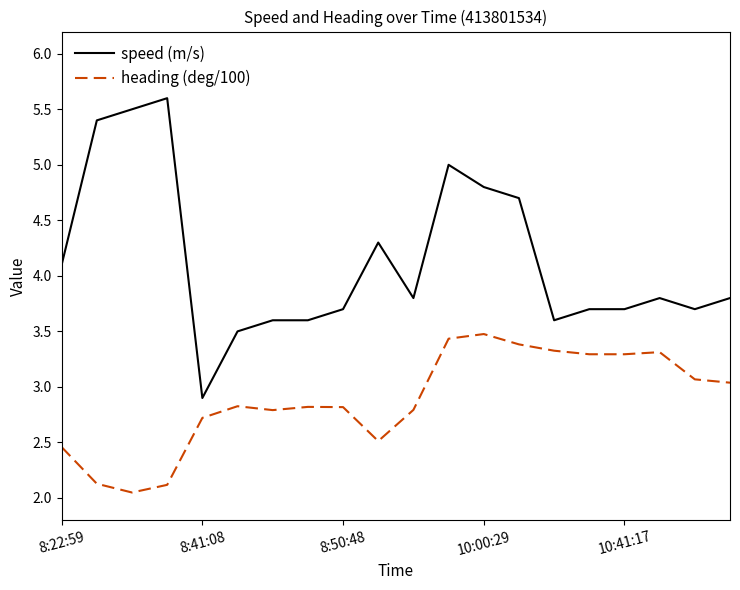

What is the difference between the maximum and minimum values in the speed (m/s) series?

2.7